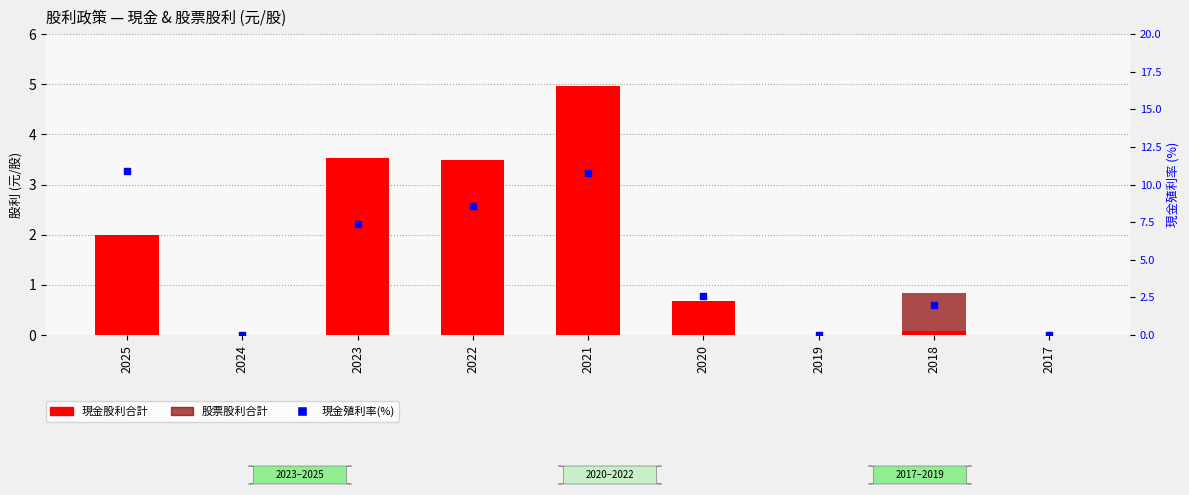

Which series contains the lowest Y value?

現金股利合計